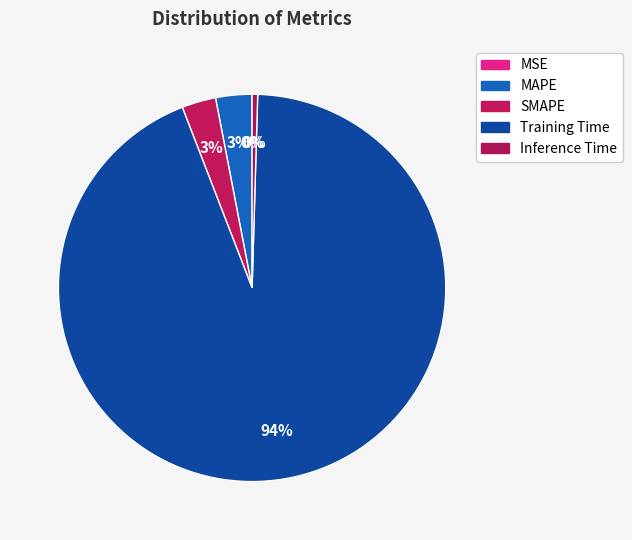

Is there any slice that represents more than half of the pie?

Yes